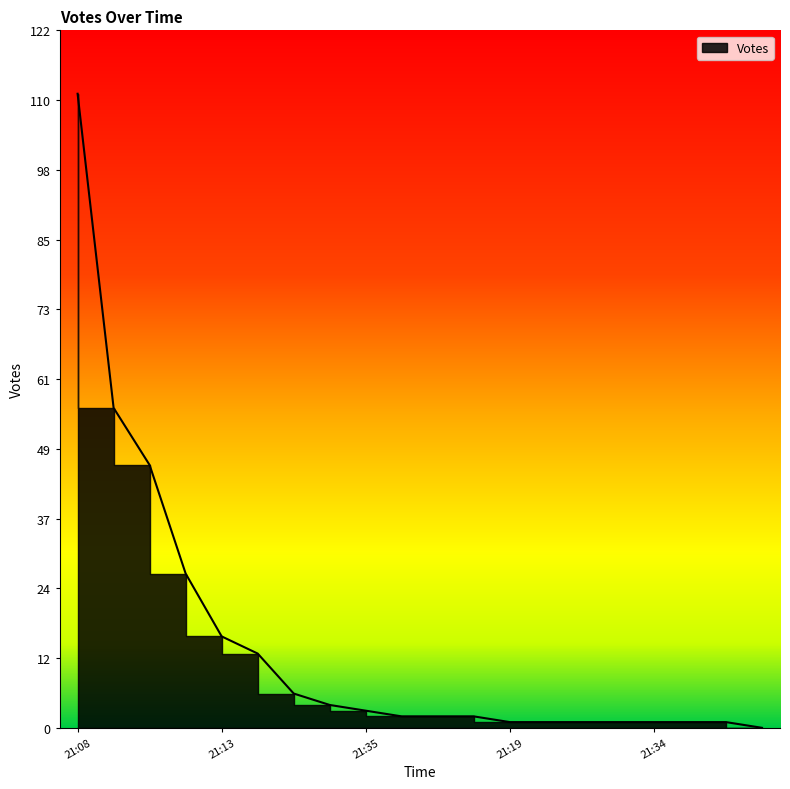

Reading left to right, list all the values displayed in this chart.

111	56	46	27	16	13	6	4	3	2	2	2	1	1	1	1	1	1	1	0